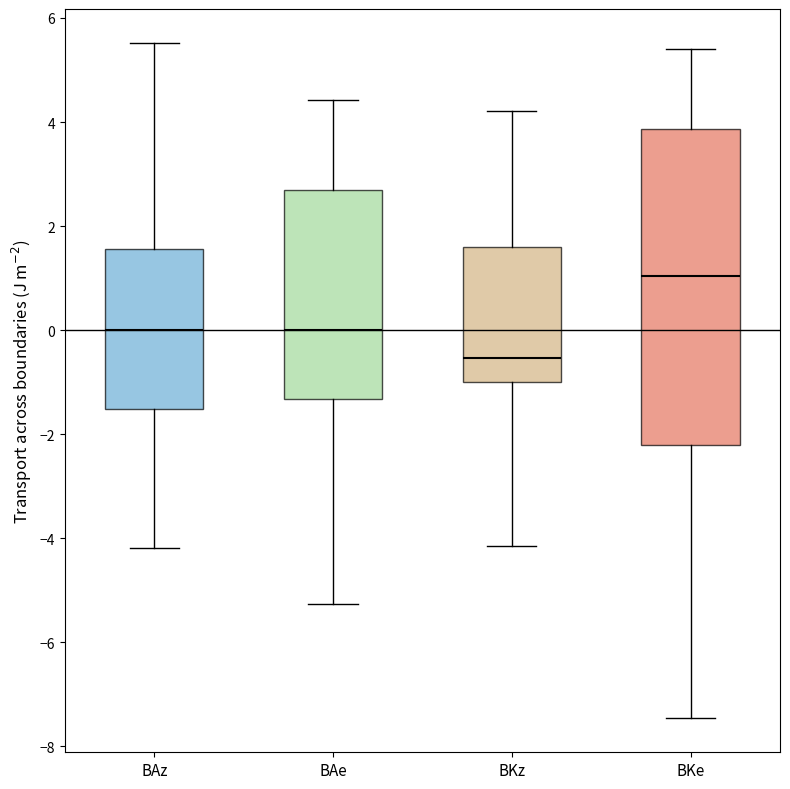

Where is the upper edge of the box for BKe on the y-axis? The values are not printed on the chart, so give them approximately, as read against the axis.

3.8